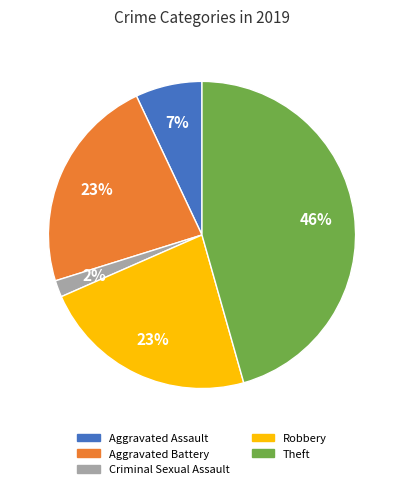

Which slice is the largest?

Theft